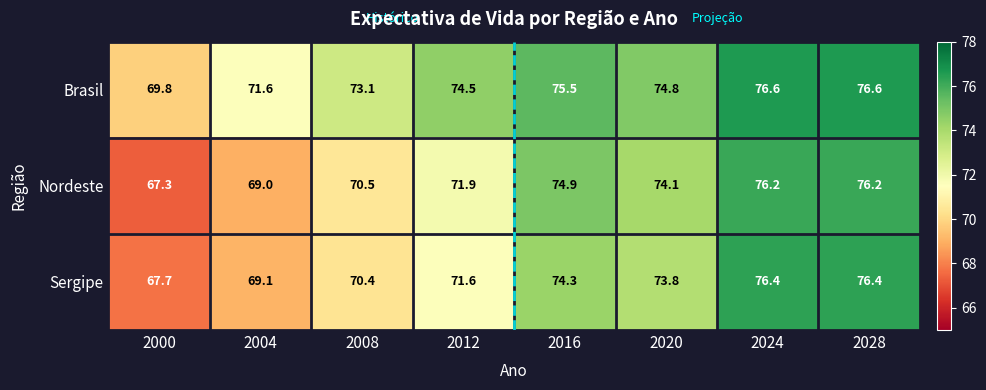

What is the sum of the Nordeste values at 2012 and 2000?

139.2